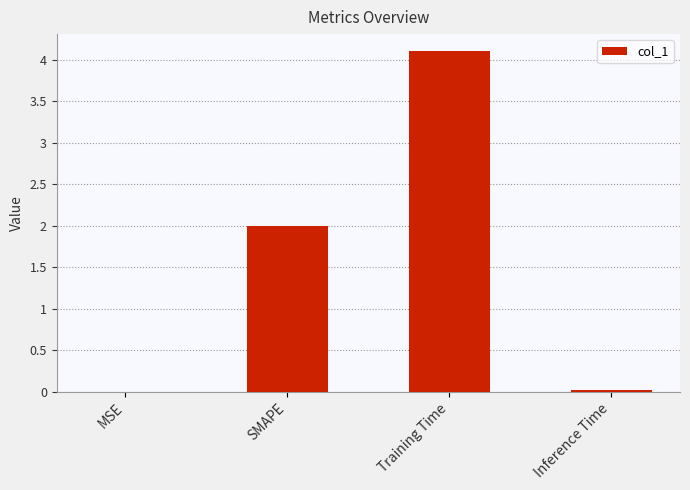

What is the approximate value at SMAPE?

2.0